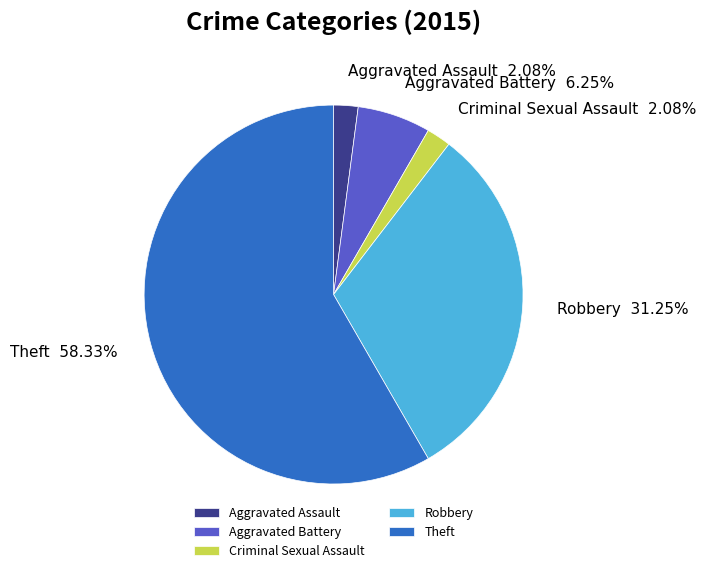

Which slice represents more than half of the pie?

Theft